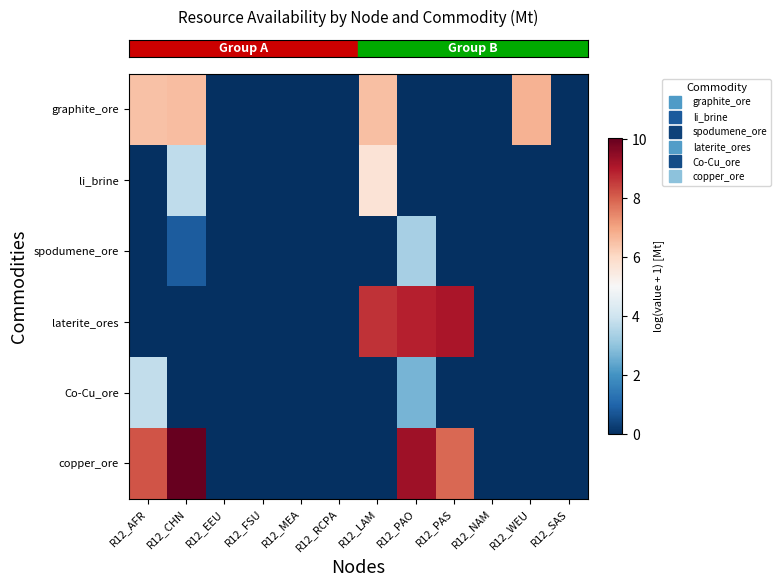

At how many categories does at least one series exceed 2?

6